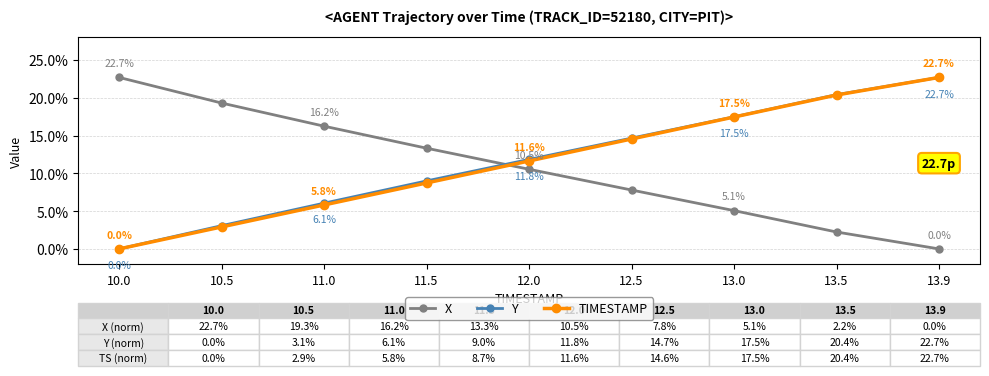

What is the label of the 5th point from the left?

12.0